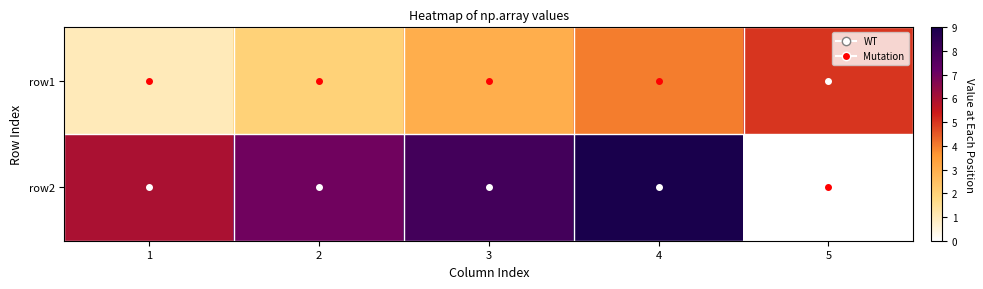

What is the spread (max minus min) of values at 4?

5